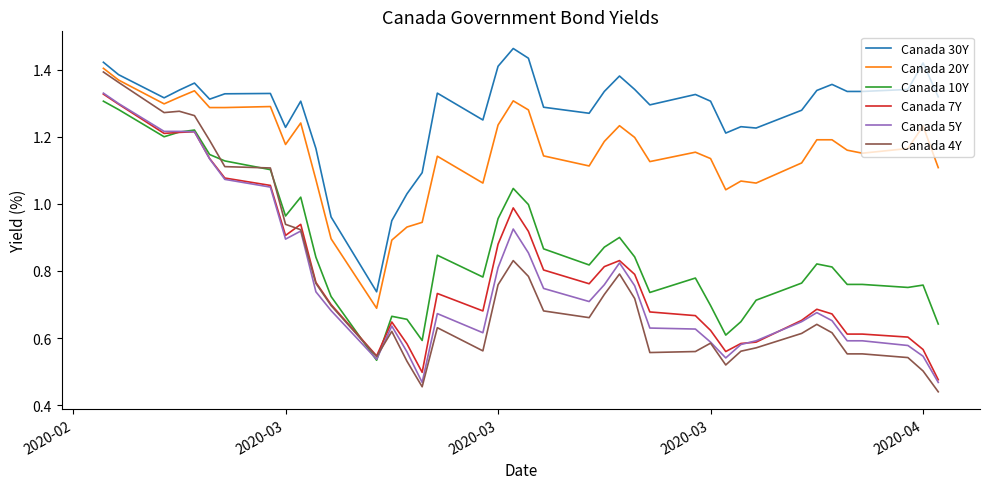

Which series has the widest spread of values?

Canada 4Y